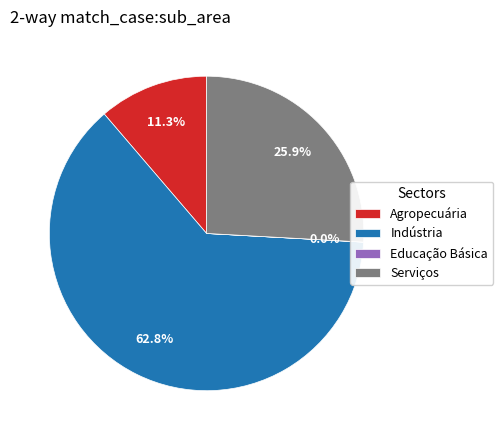

Does any single category account for the majority?

Yes